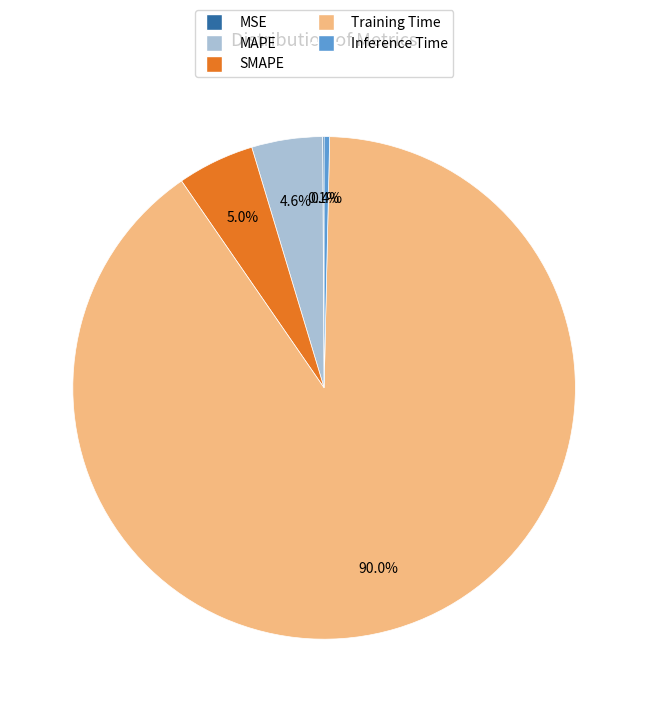

To the nearest percent, what is the difference between the largest and smallest slice percentages?

90%